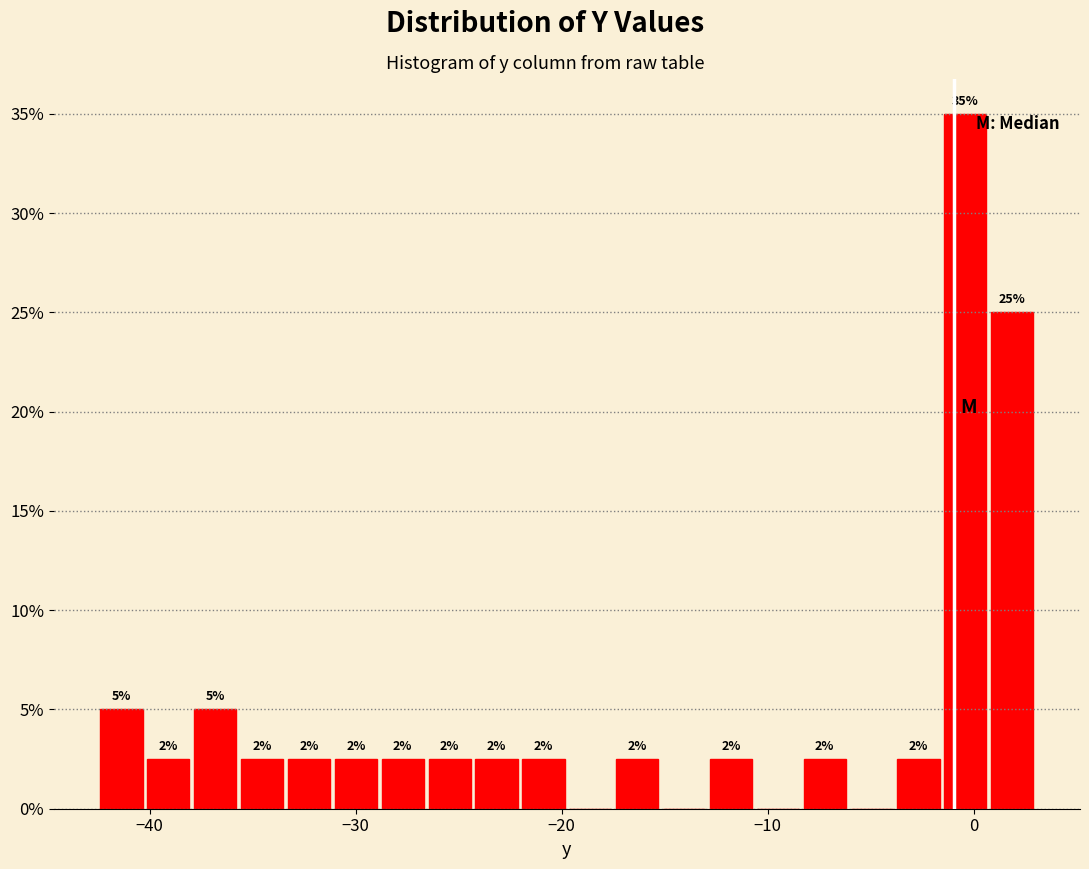

Around what value on the x-axis is the tallest bar? Give the approximate position of its centre, as read against the axis.

0